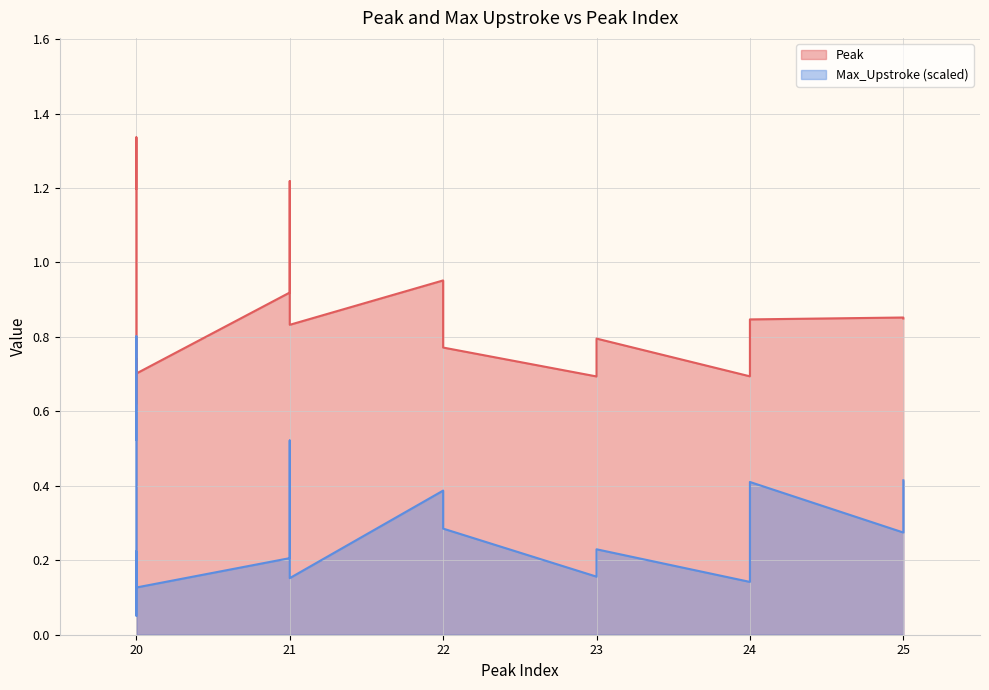

Does the chart display data point markers on the line(s)?

No